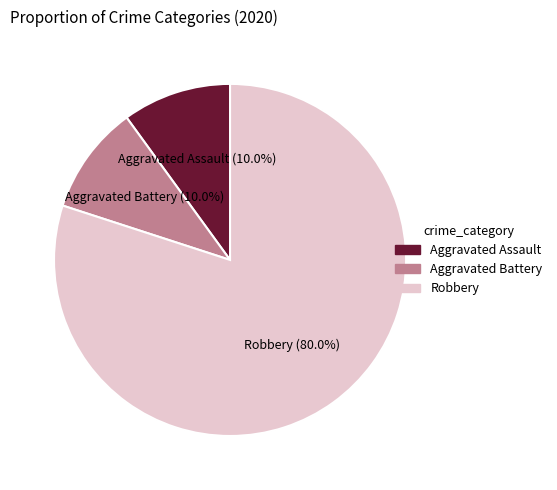

Is there a majority slice in this chart?

Yes